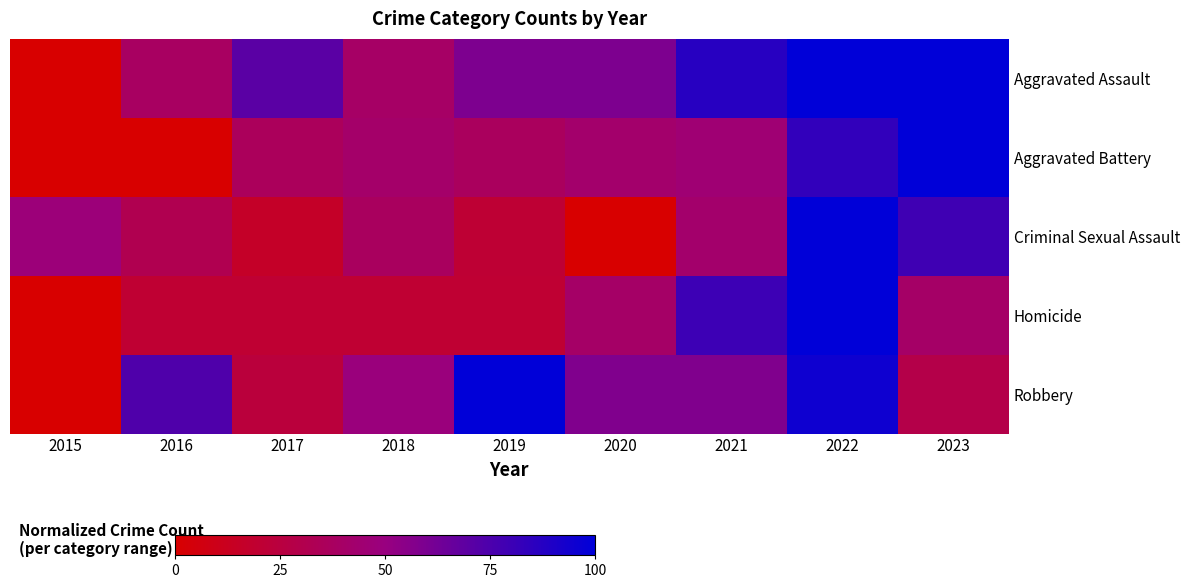

What is the difference between the highest and lowest values at 2015?

47.4